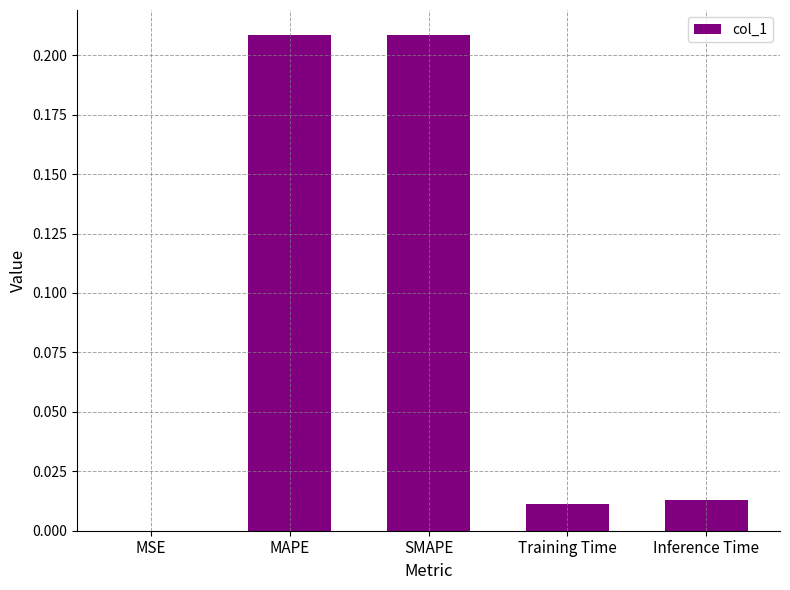

Between Training Time and SMAPE, which is larger?

SMAPE